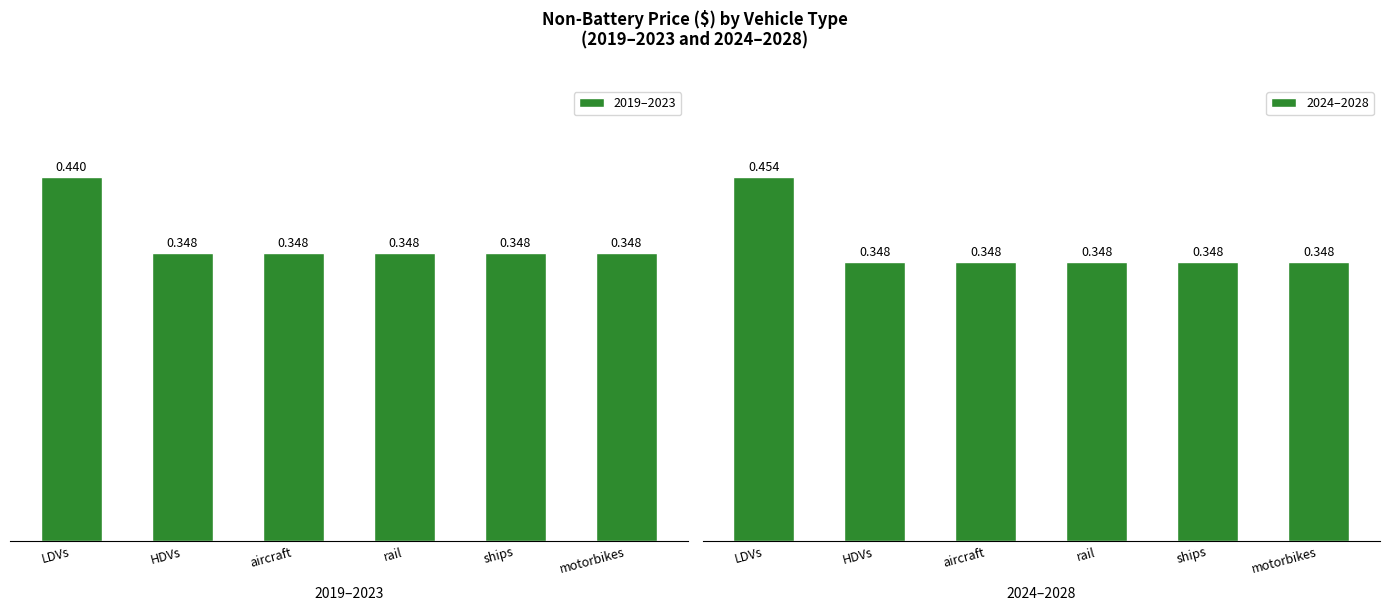

What is the label of the 5th bar from the left?

ships